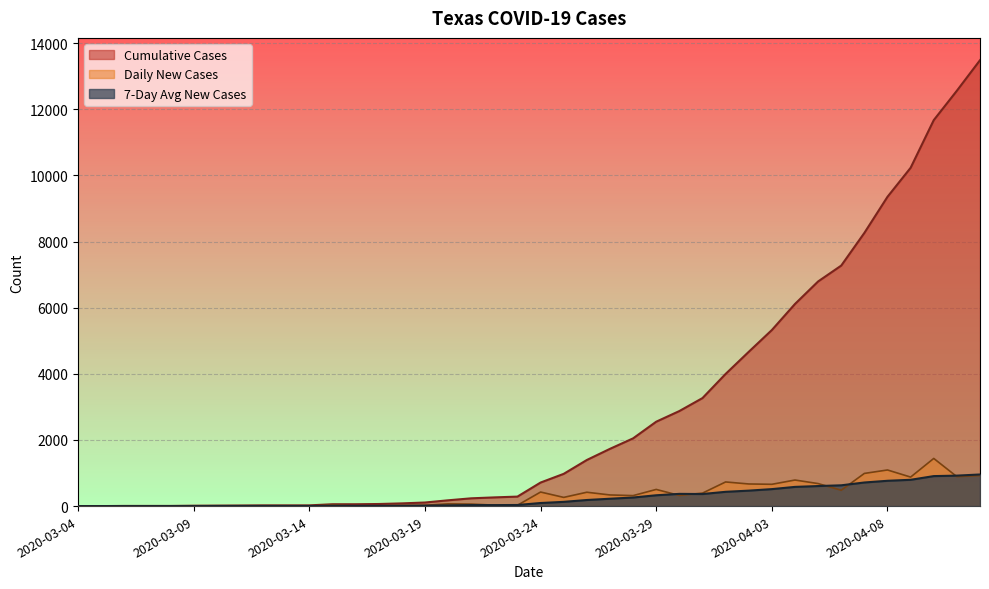

What is the difference between the maximum and minimum values in the Daily New Cases series?

1441.0